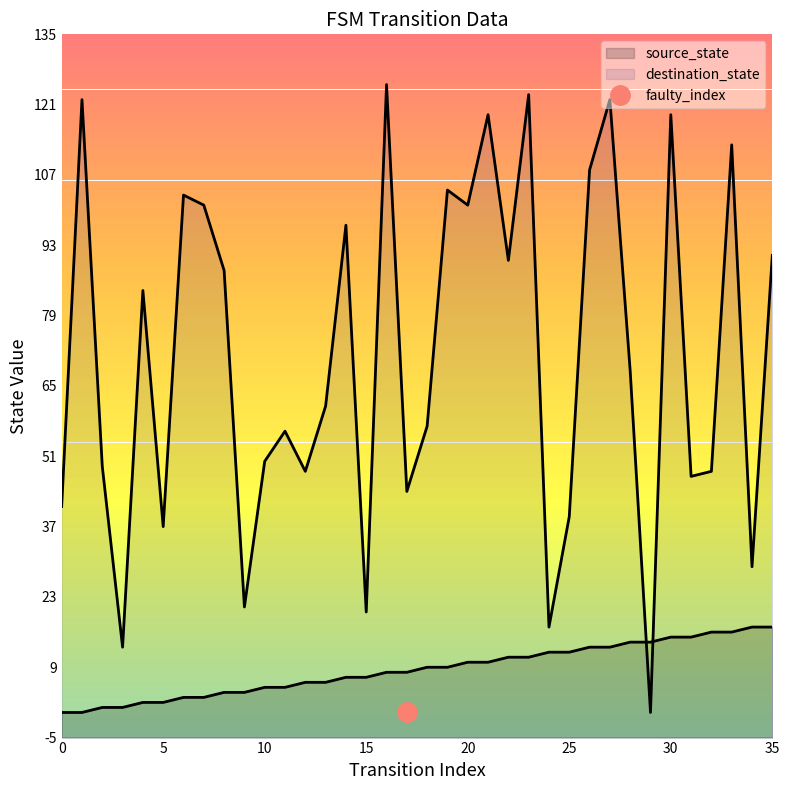

At which label does destination_state reach its minimum?

29